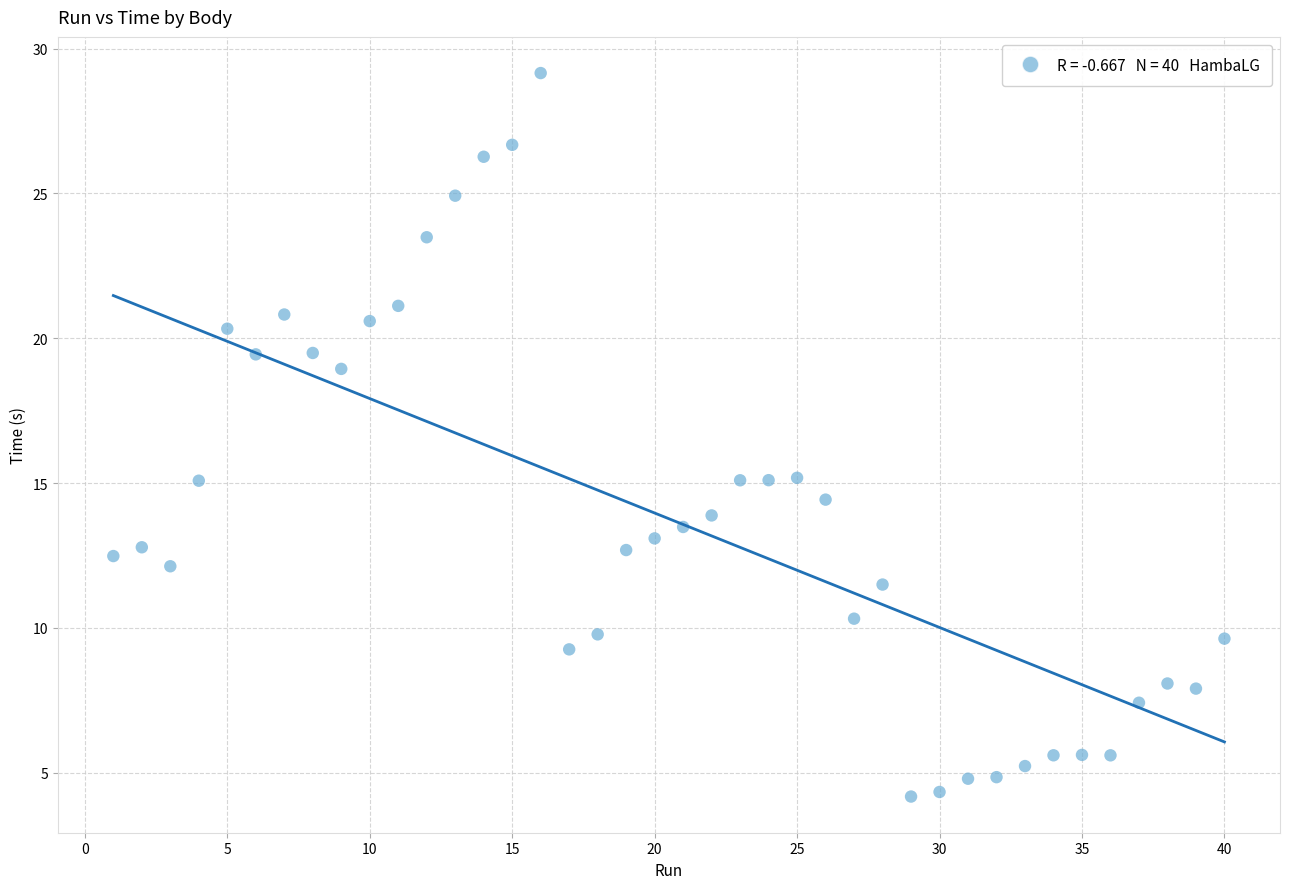

What is the range of Y values (max minus min)?

25.0